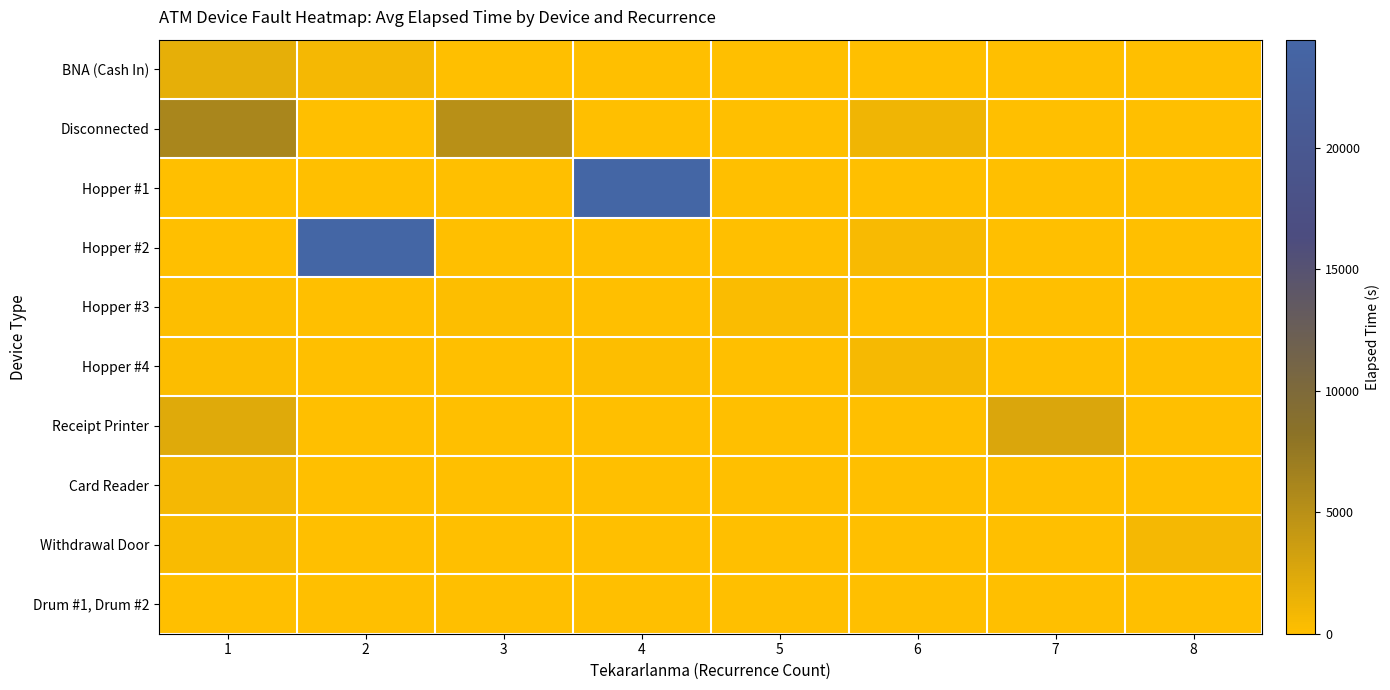

What is the spread (max minus min) of values at 1?

6075